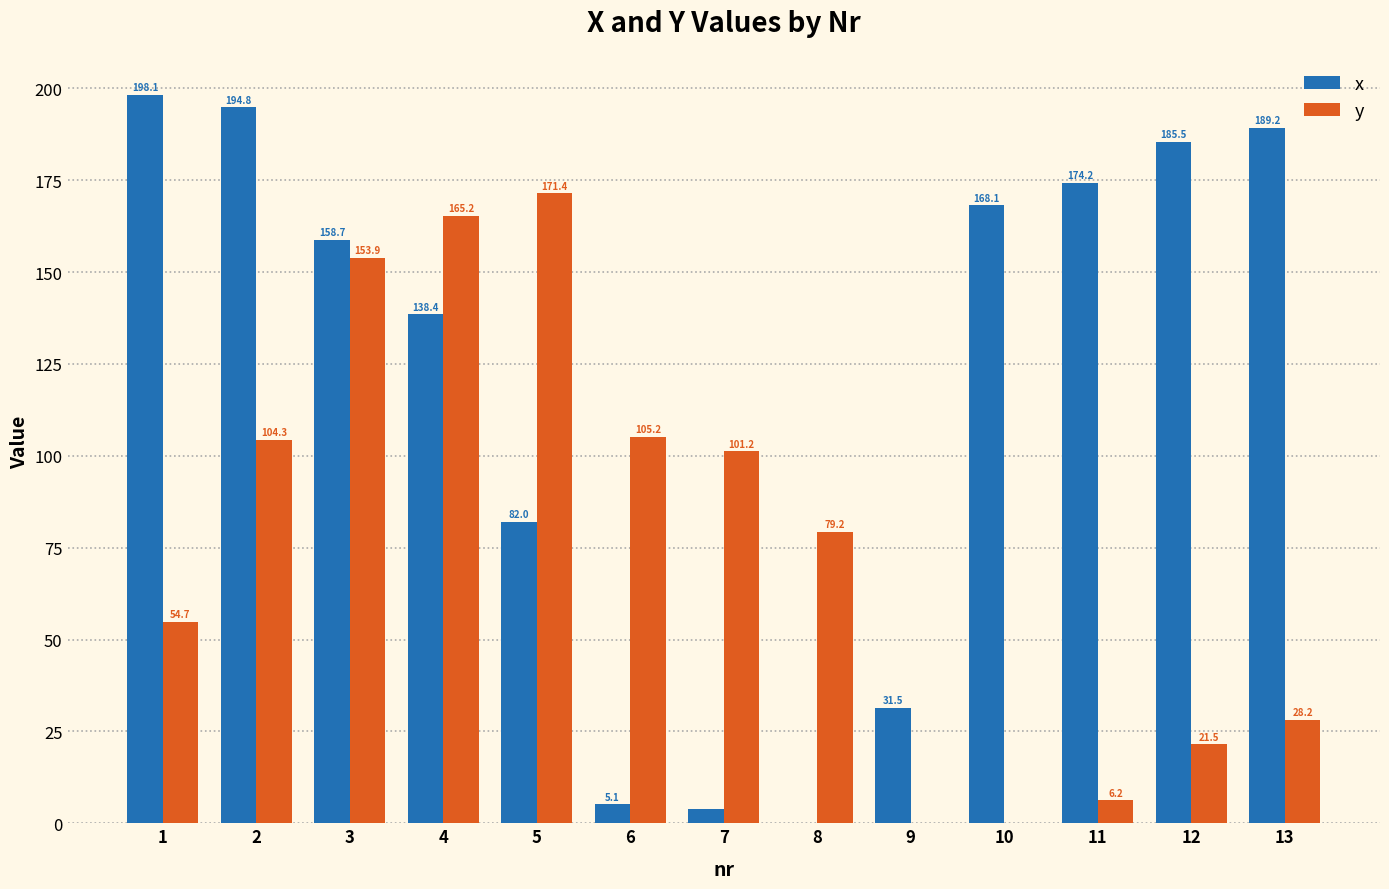

Between 2 and 4, which series saw the biggest shift?

y